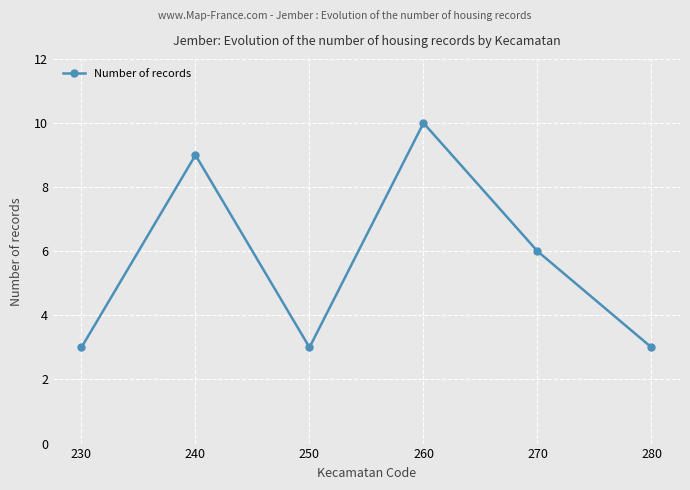

The chart shows a value of 3 at 250. True or false?

True